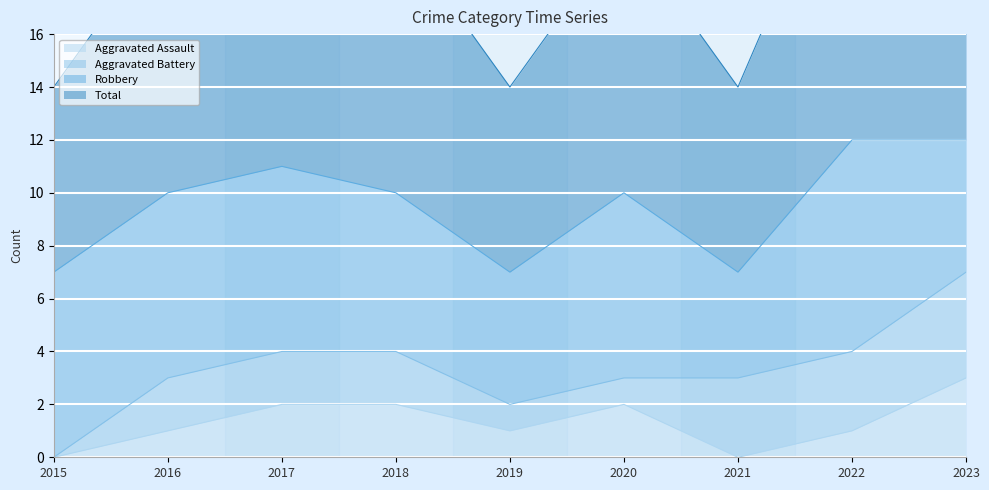

What is the value of the Total point at the 5th from the left?

7